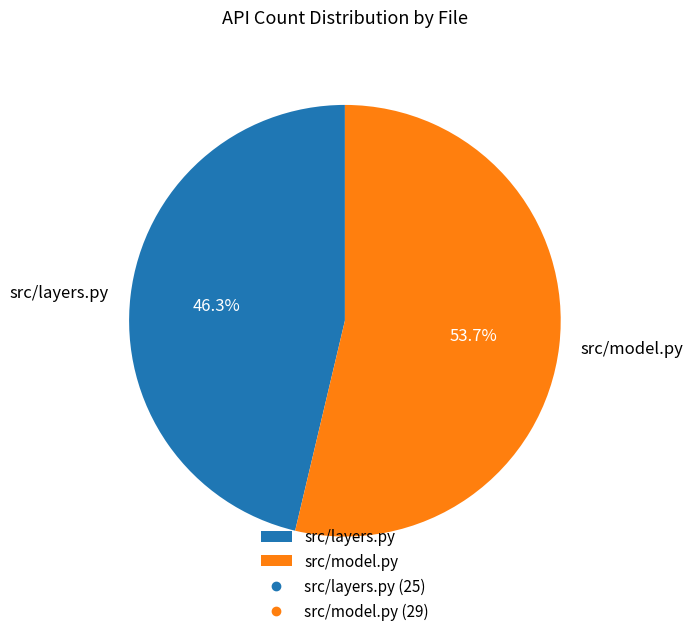

The src/model.py slice represents 54% of the pie. True or false?

True